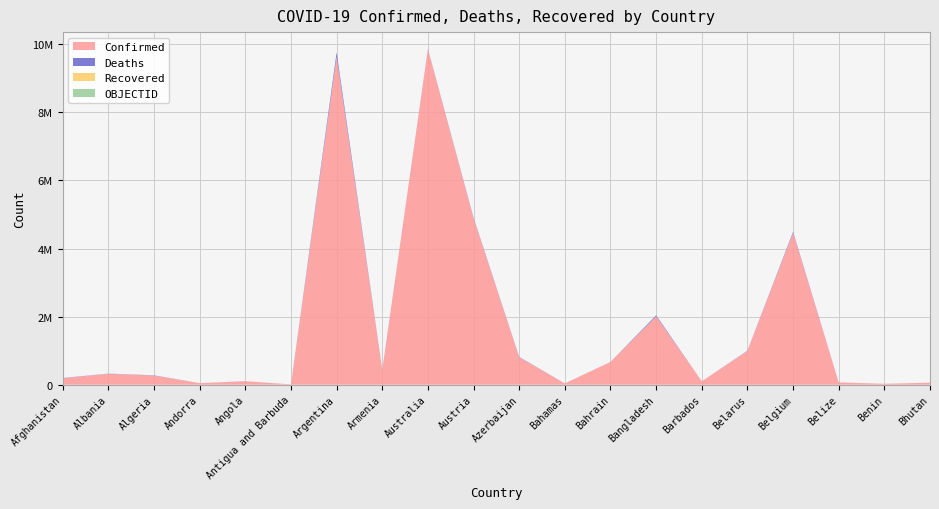

Reading left to right, transcribe all the data shown in this chart.

Confirmed: Afghanistan=189710	Albania=323282	Algeria=269473	Andorra=45899	Angola=102636	Antigua and Barbuda=8851	Argentina=9633732	Armenia=430361	Australia=9851006	Austria=4885051	Azerbaijan=806472	Bahamas=36936	Bahrain=668499	Bangladesh=2009434	Barbados=98622	Belarus=994037	Belgium=4460582	Belize=67777	Benin=27316	Bhutan=60779
Deaths: Afghanistan=7759	Albania=3574	Algeria=6878	Andorra=154	Angola=1917	Antigua and Barbuda=144	Argentina=129566	Armenia=8643	Australia=13021	Austria=20512	Azerbaijan=9777	Bahamas=823	Bahrain=1513	Bangladesh=29314	Barbados=525	Belarus=7118	Belgium=32410	Belize=680	Benin=163	Bhutan=21
Recovered: Afghanistan=0	Albania=0	Algeria=0	Andorra=0	Angola=0	Antigua and Barbuda=0	Argentina=0	Armenia=0	Australia=0	Austria=0	Azerbaijan=0	Bahamas=0	Bahrain=0	Bangladesh=0	Barbados=0	Belarus=0	Belgium=0	Belize=0	Benin=0	Bhutan=0
OBJECTID: Afghanistan=1	Albania=2	Algeria=3	Andorra=4	Angola=5	Antigua and Barbuda=7	Argentina=8	Armenia=9	Australia=10	Austria=18	Azerbaijan=19	Bahamas=20	Bahrain=21	Bangladesh=22	Barbados=23	Belarus=24	Belgium=25	Belize=37	Benin=38	Bhutan=39